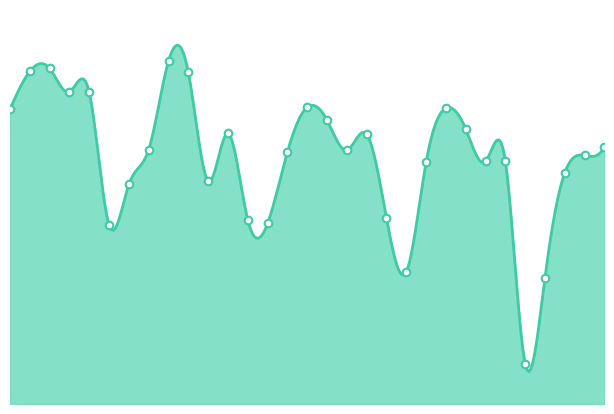

What is the change in value from 2018-10-14 to 2018-10-16?

+595